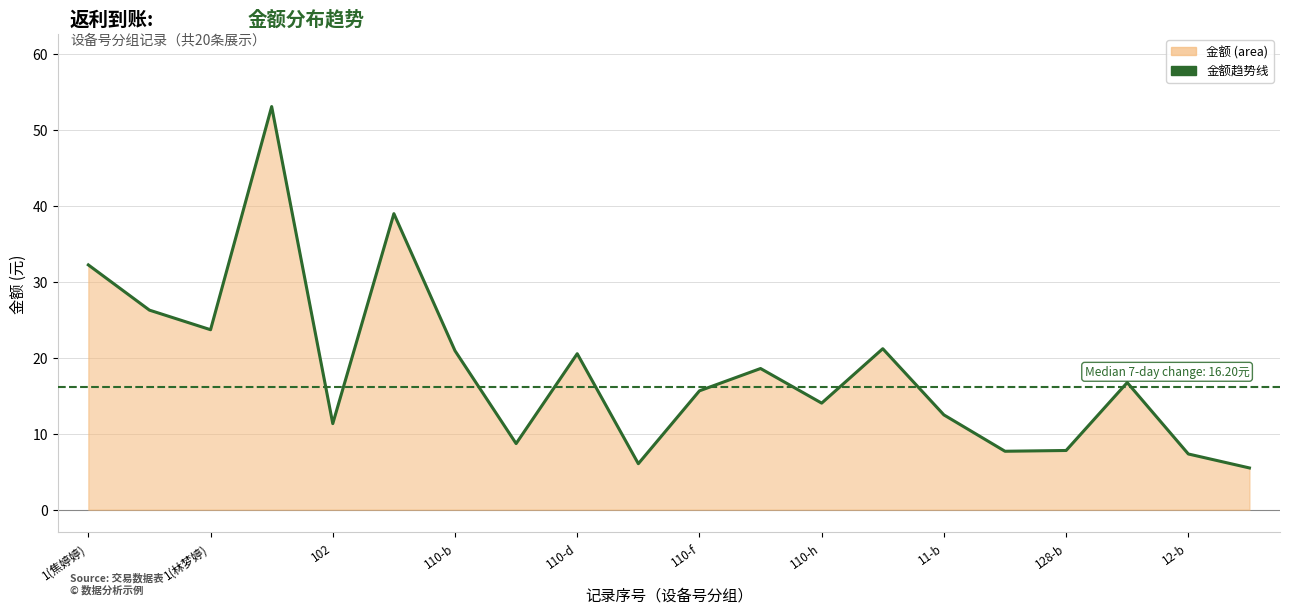

Reading left to right, what are all the values shown in this chart?

32.2	26.3	23.7	53.1	11.3	39.0	20.9	8.7	20.6	6.1	15.7	18.6	14.0	21.2	12.5	7.7	7.8	16.8	7.3	5.5